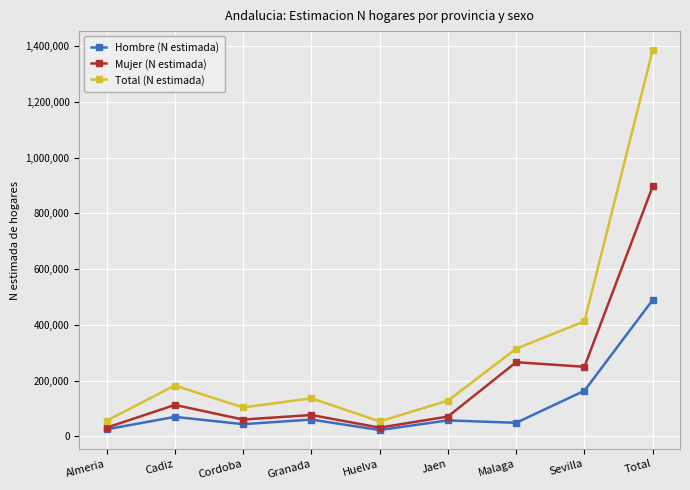

List the series in order of their overall mean, highest first.

Total (N estimada), Mujer (N estimada), Hombre (N estimada)